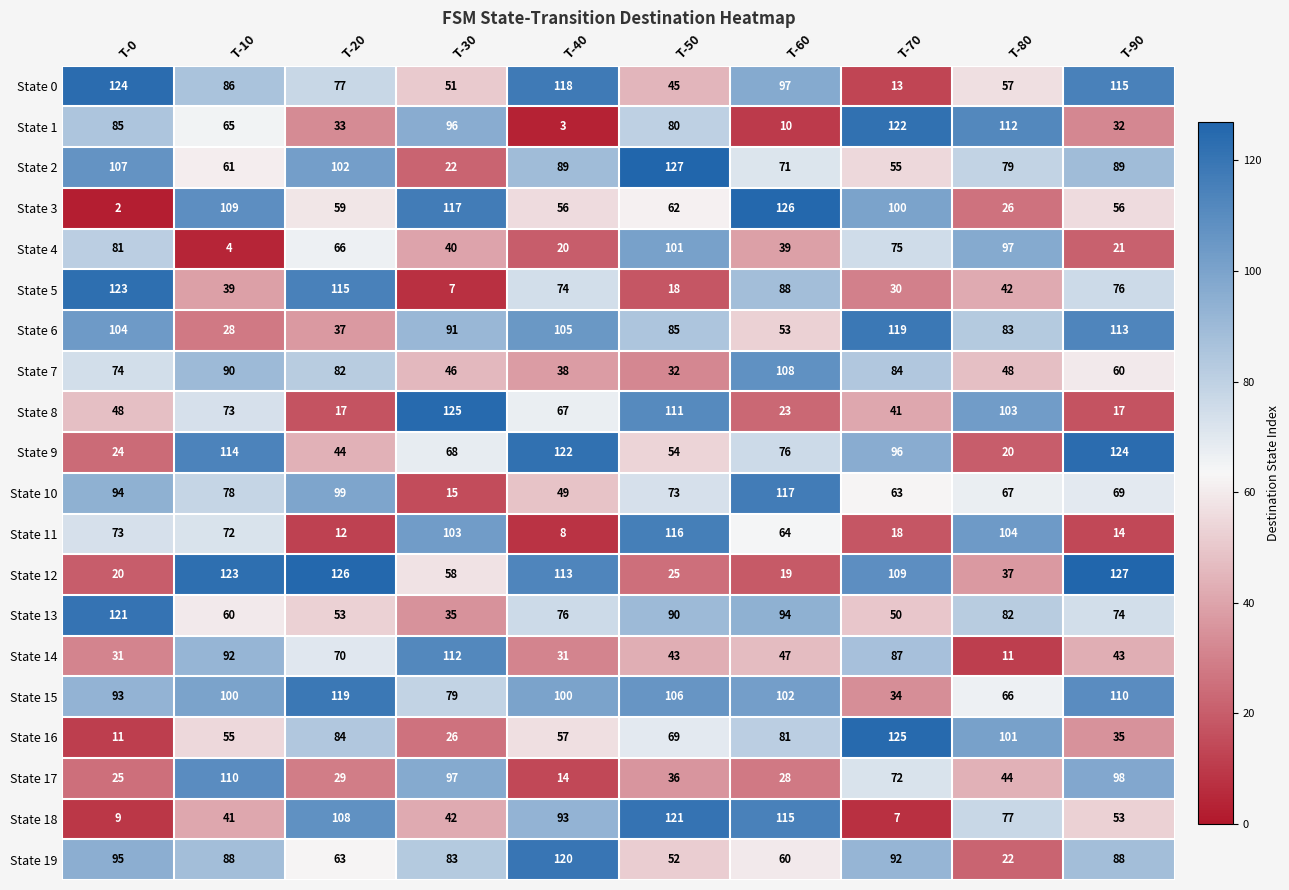

What is the total value across all series at T-30?

1313